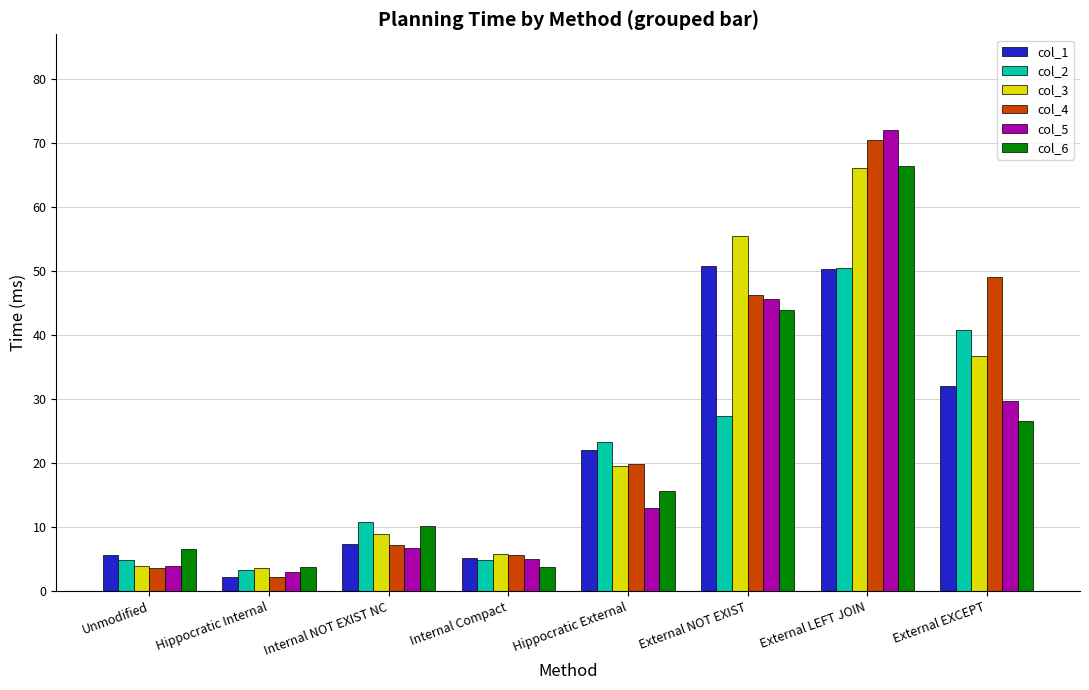

Which series has the widest spread of values?

col_5